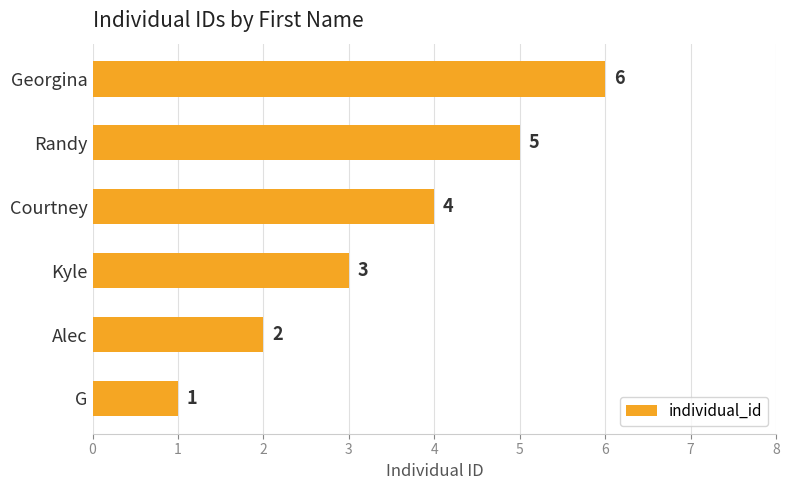

At which label is the value closest to 3?

Kyle